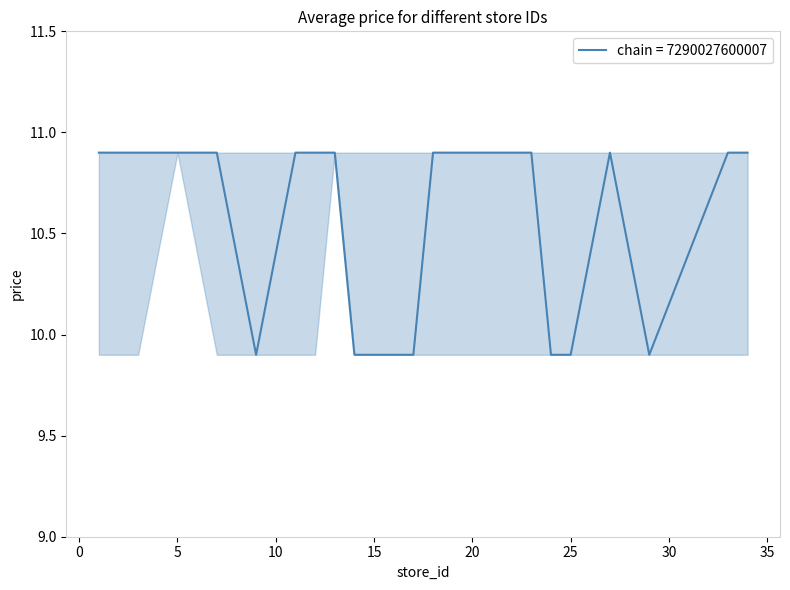

True or false: mean_price and lower_price cross at least once.

False